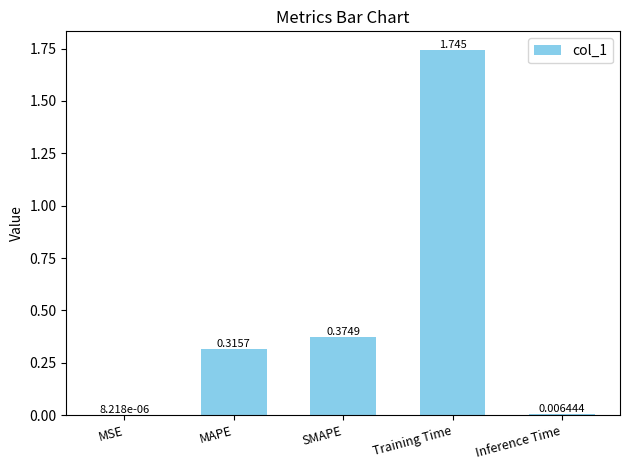

Which label corresponds to the largest value in the chart?

Training Time